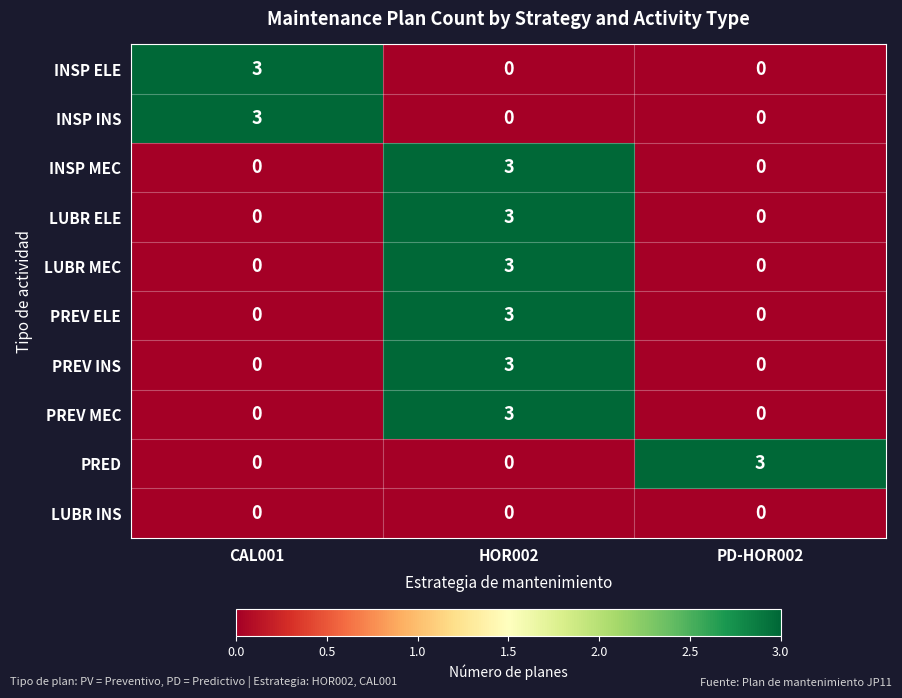

The INSP INS series shows 0 at PD-HOR002. True or false?

True